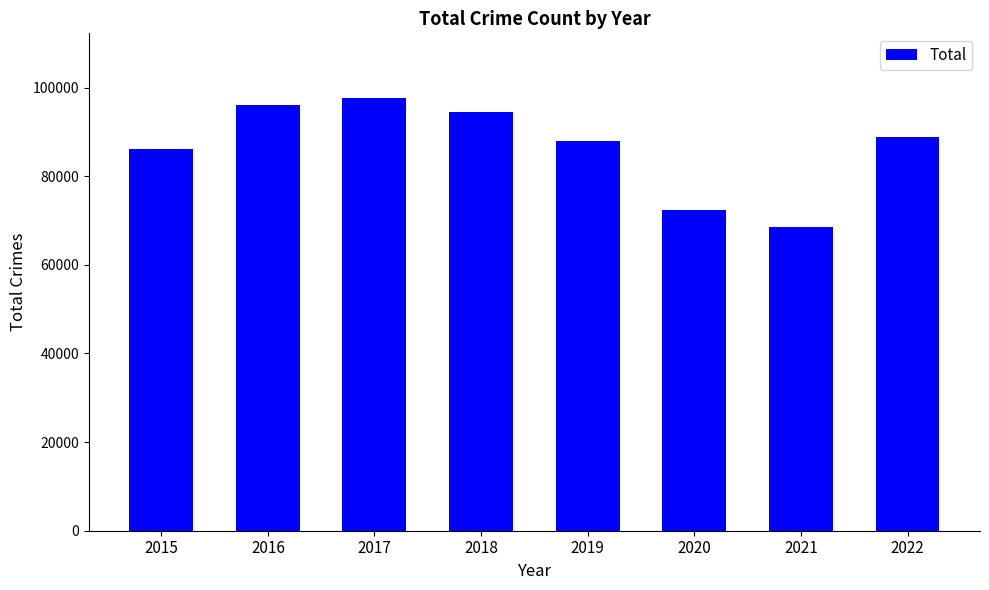

What is the sum of the values at 2017 and 2019?

185560